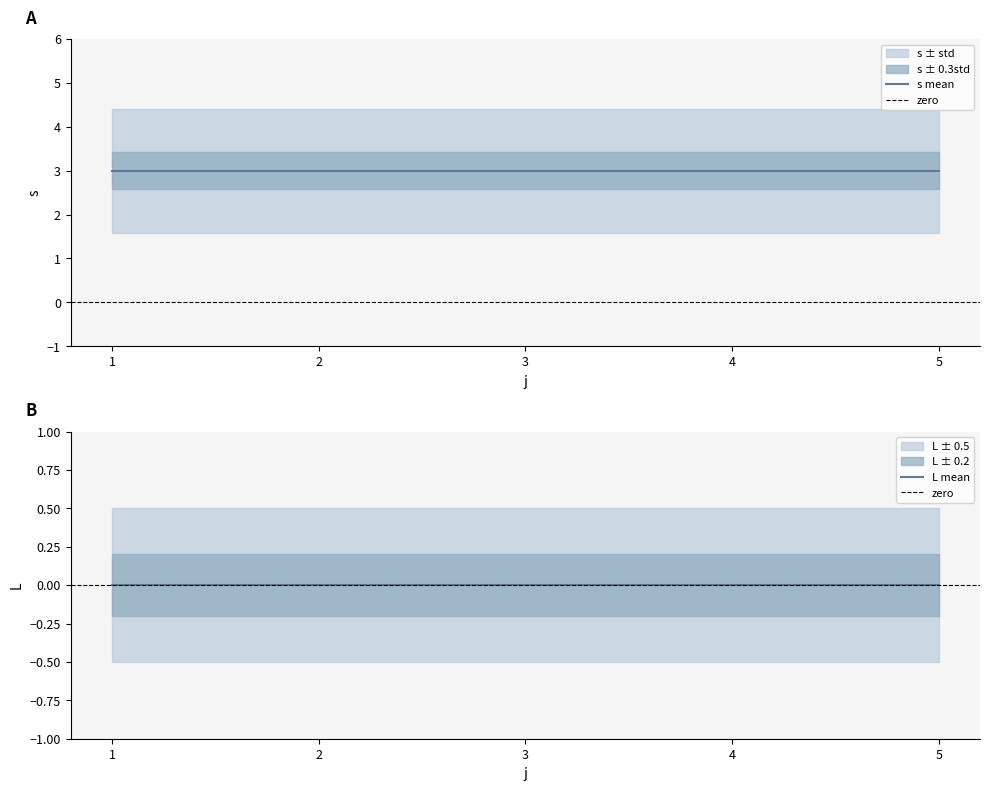

What is the value of the s point at the 23rd from the left?

3